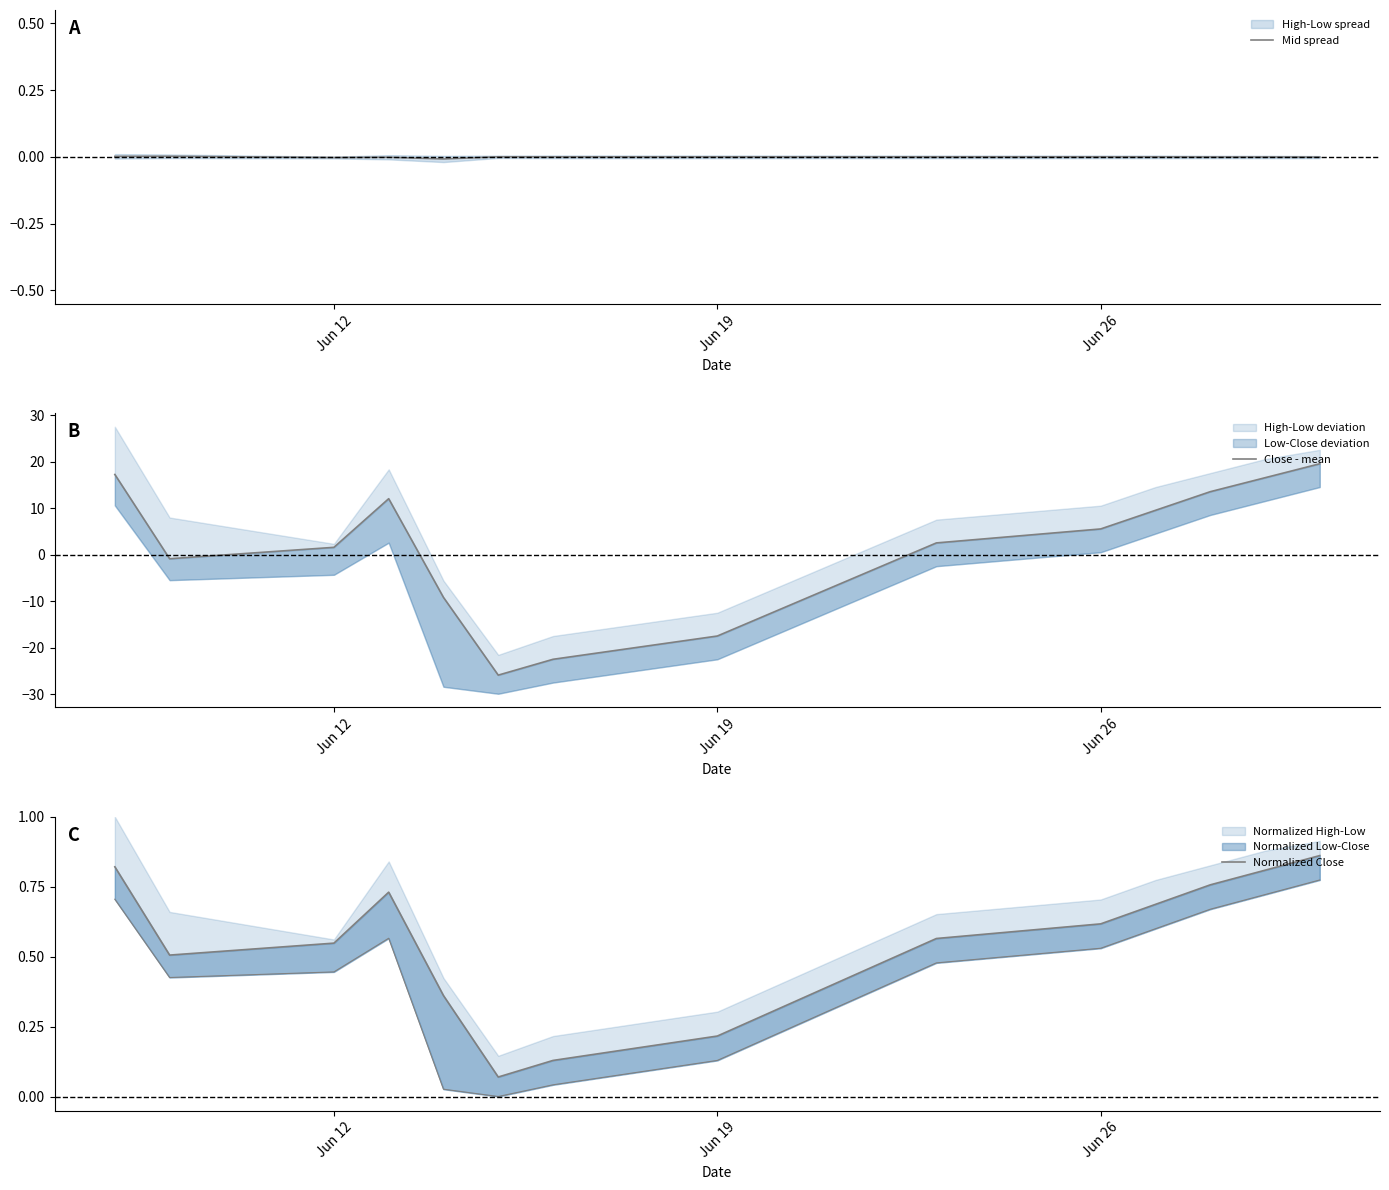

What is the highest value of the Close - mean series?

19.5